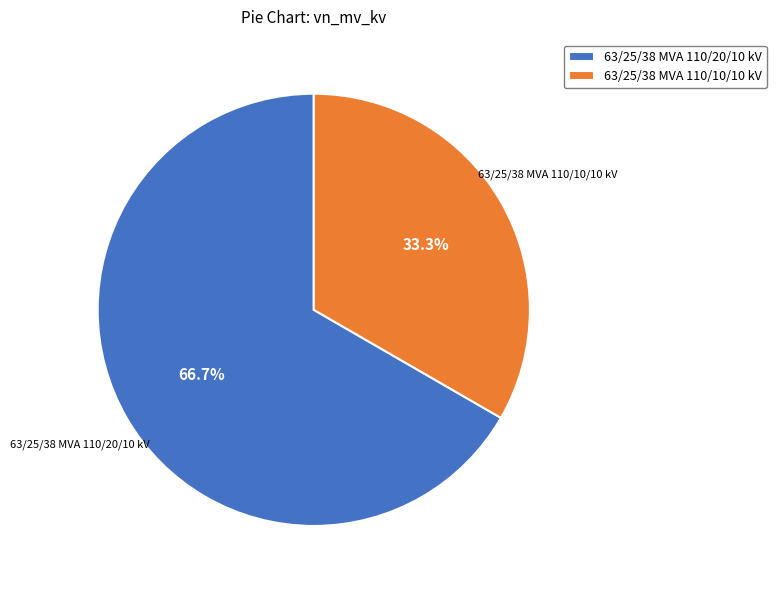

Is there any slice that represents more than half of the pie?

Yes